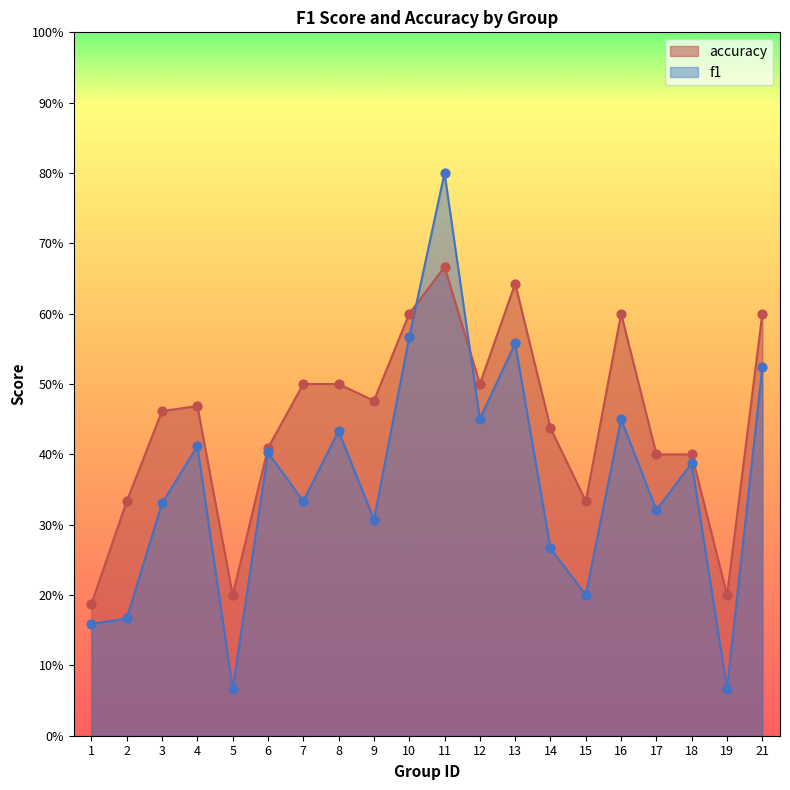

Which series reaches the minimum Y coordinate?

f1